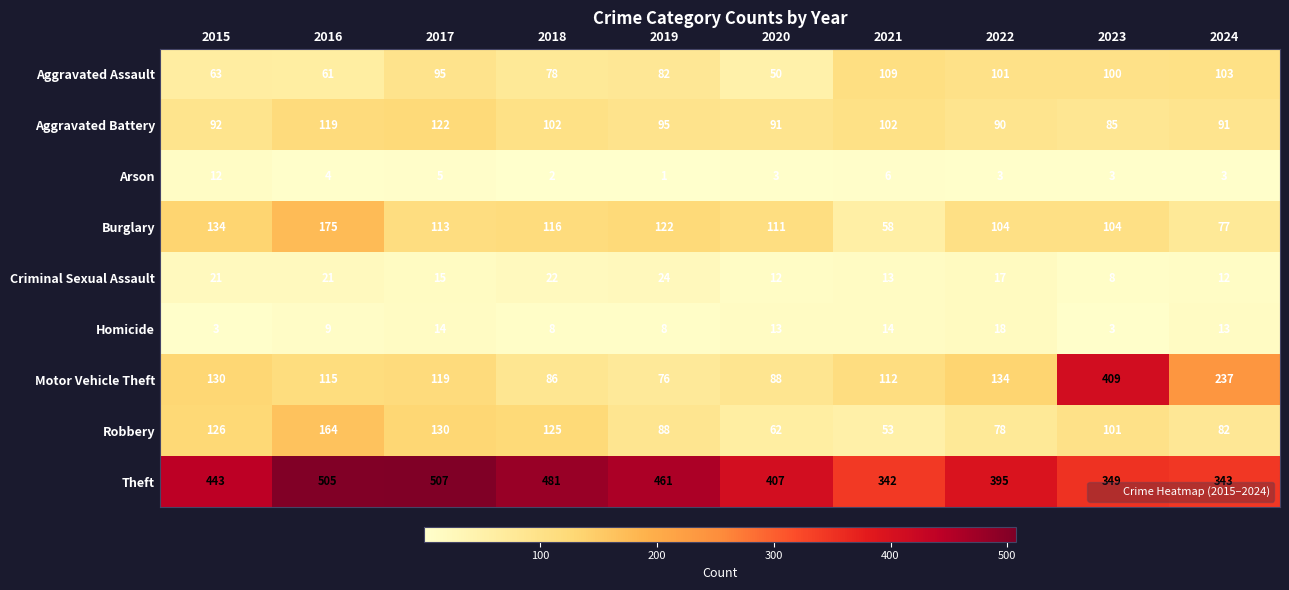

What is the difference between the Aggravated Battery values at 2019 and 2023?

10